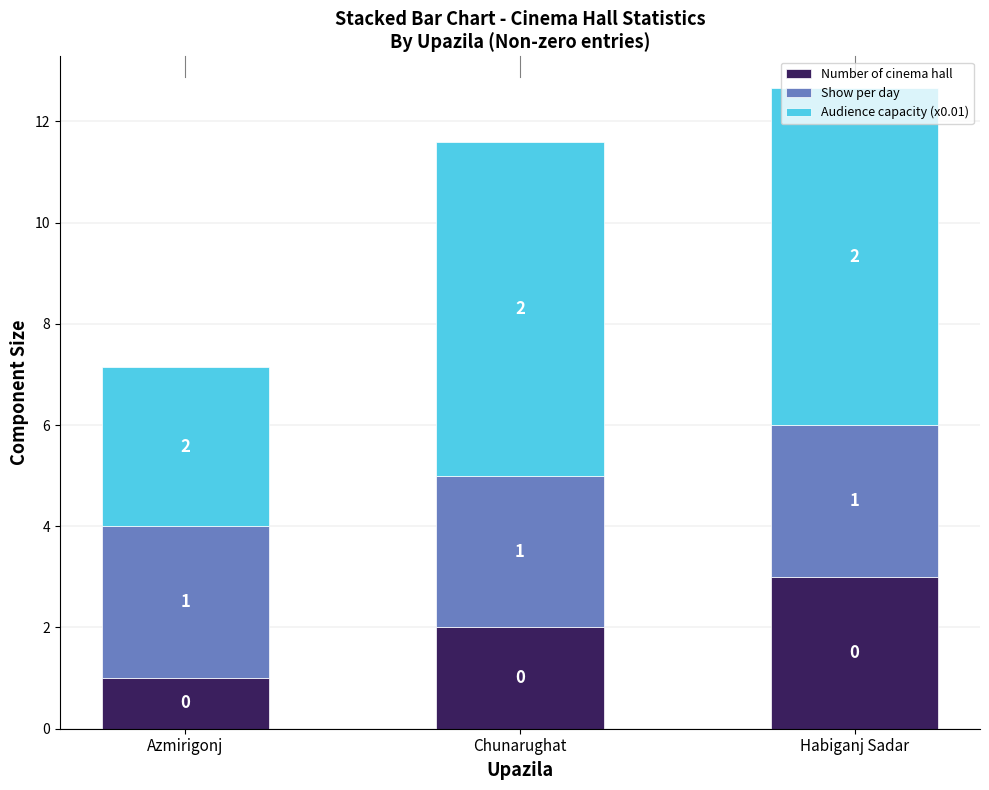

The Number of cinema hall series shows 1.2 at Chunarughat. True or false?

False